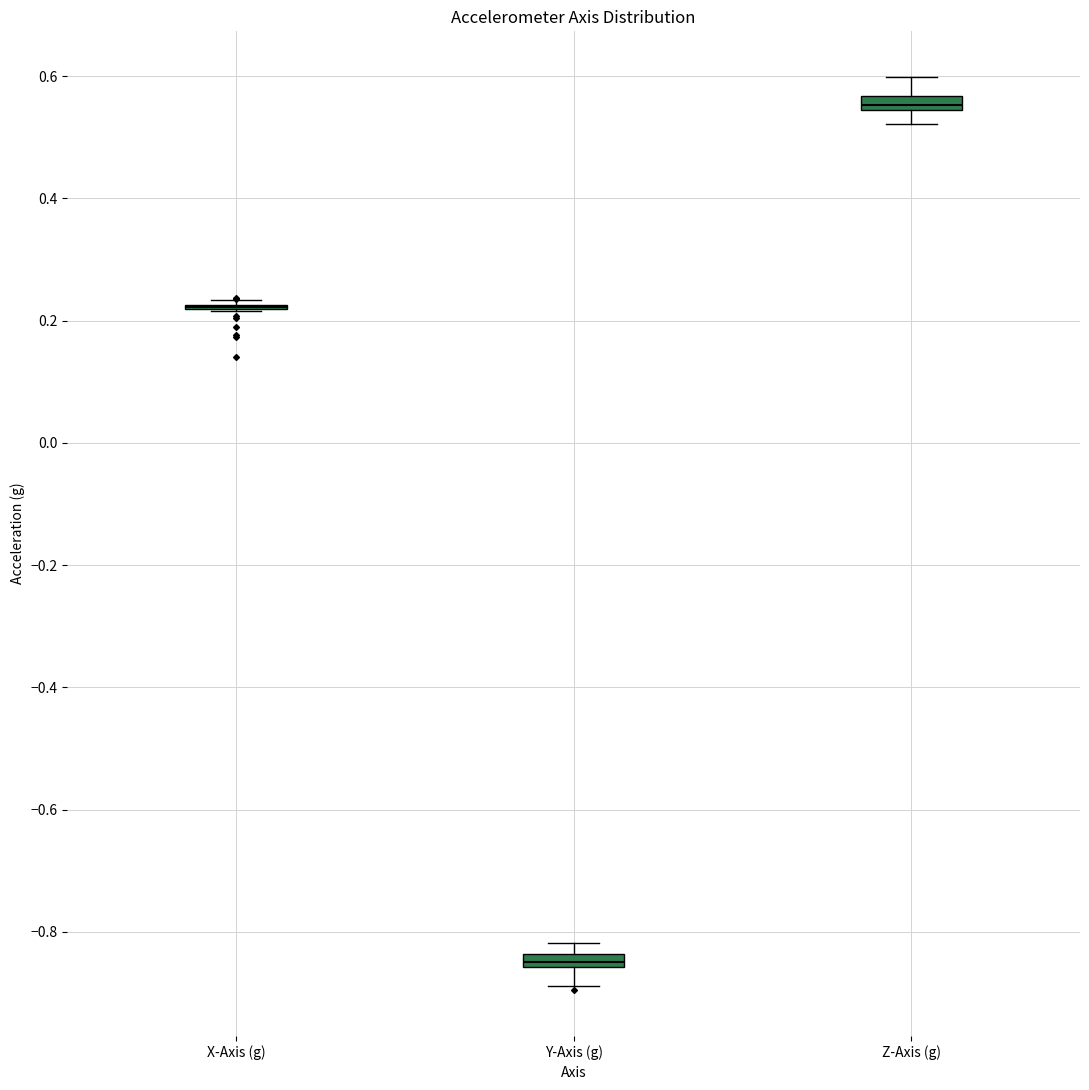

Where is the upper edge of the box for Y-Axis (g) on the y-axis? The values are not printed on the chart, so give them approximately, as read against the axis.

-0.84